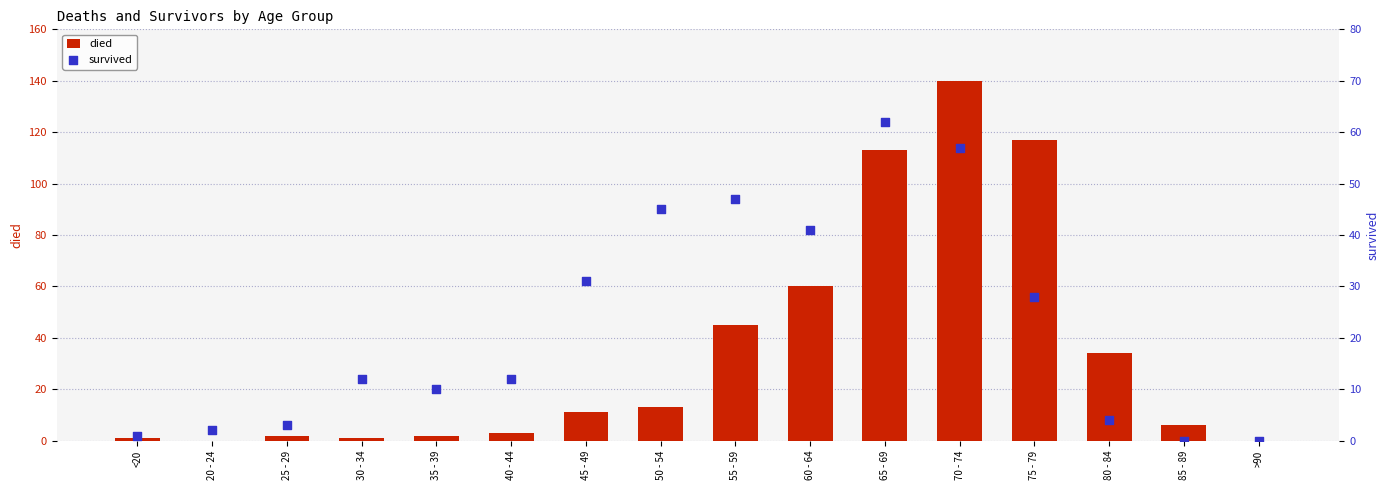

Which series reaches the minimum Y coordinate?

died